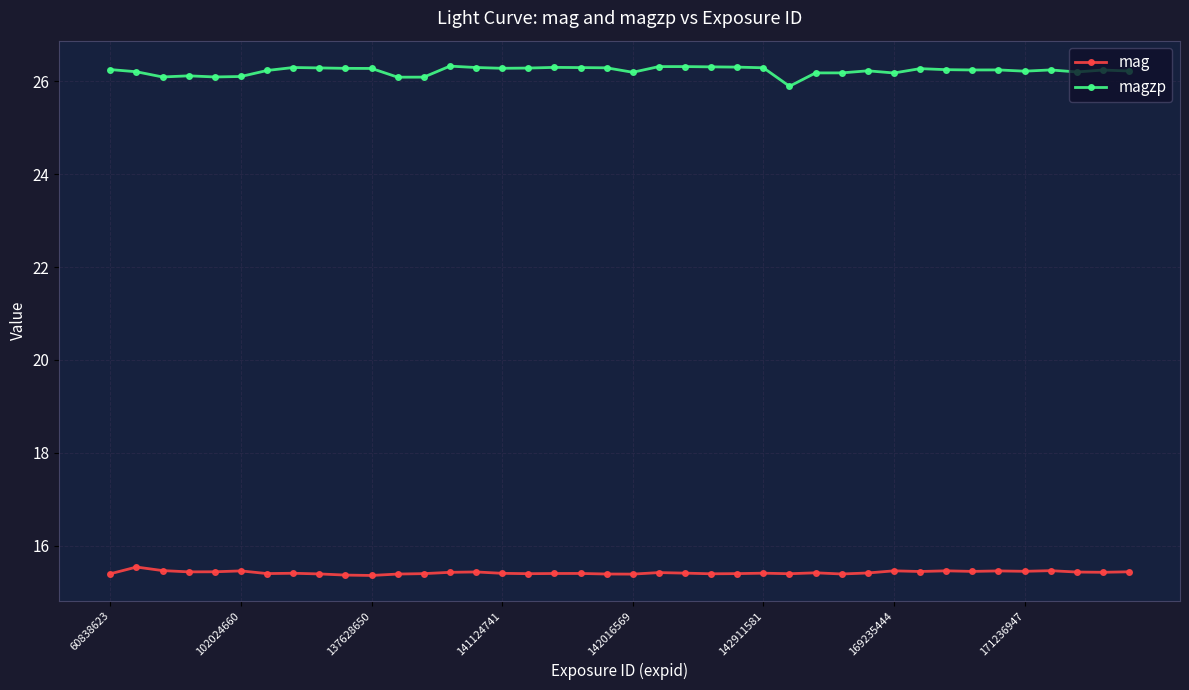

True or false: magzp and mag intersect in this chart.

False